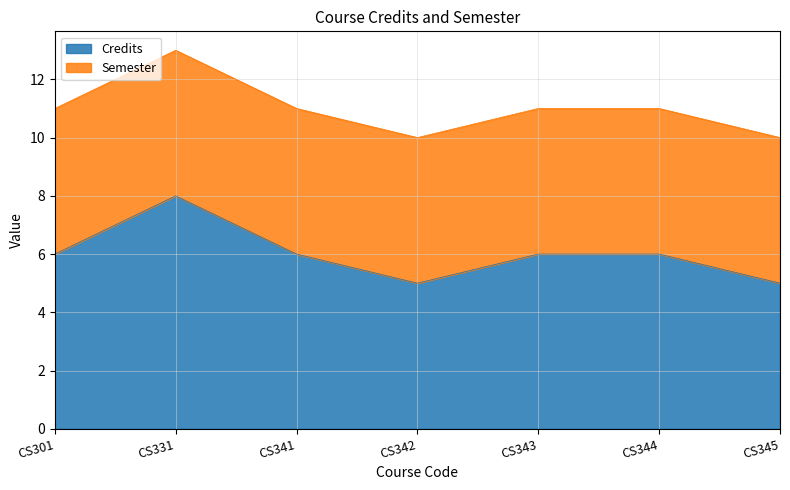

The chart shows a value of 8 at CS331. True or false?

True